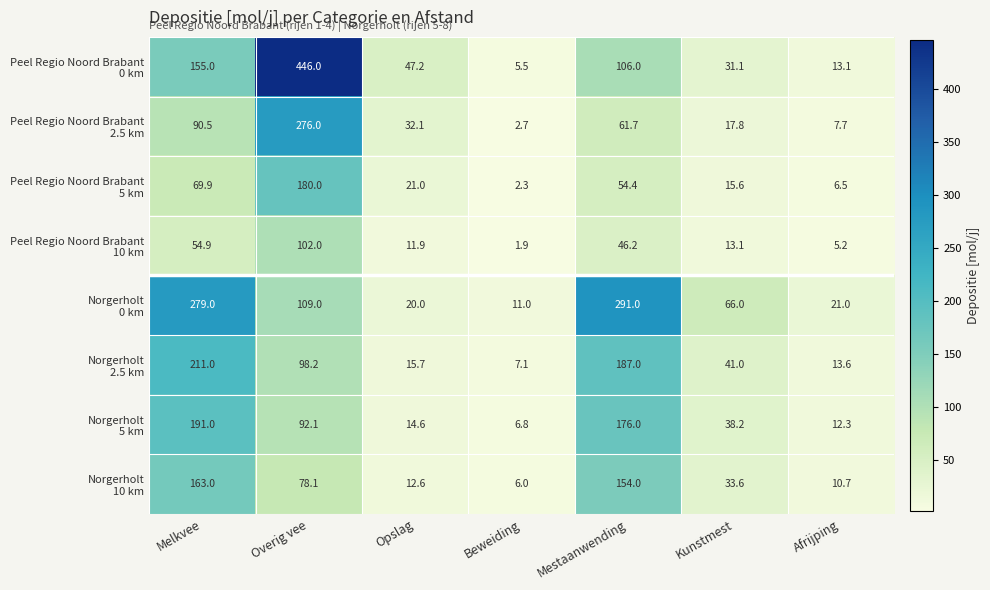

At how many categories does at least one series exceed 5?

7